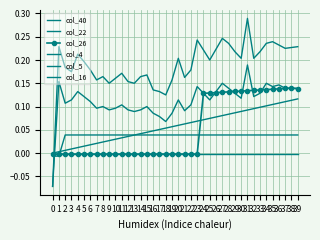

Which series has the widest spread of values?

col_4